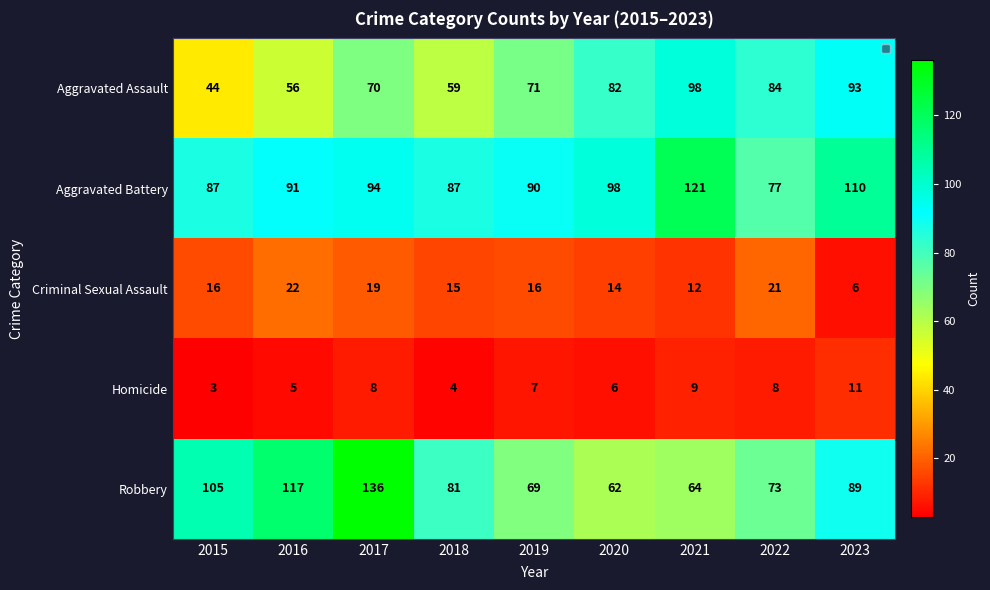

At which label is Criminal Sexual Assault closest to 14?

2020